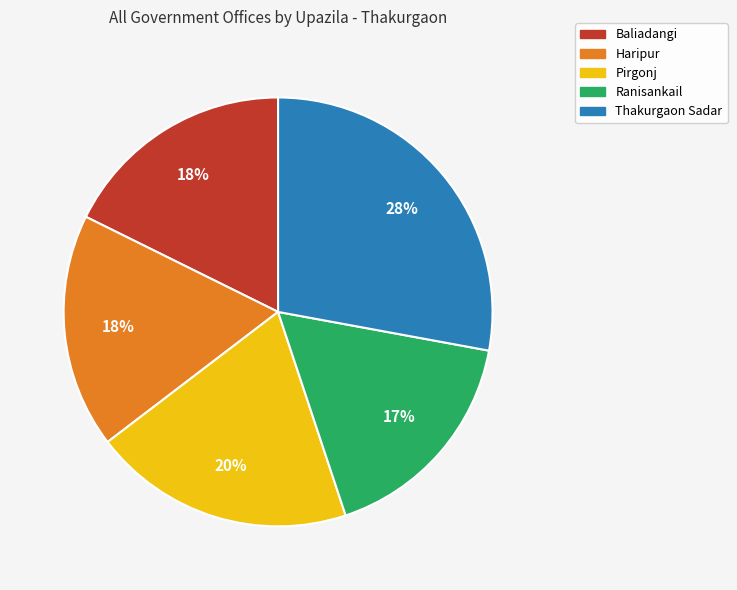

To the nearest percent, what is the average slice percentage?

20%